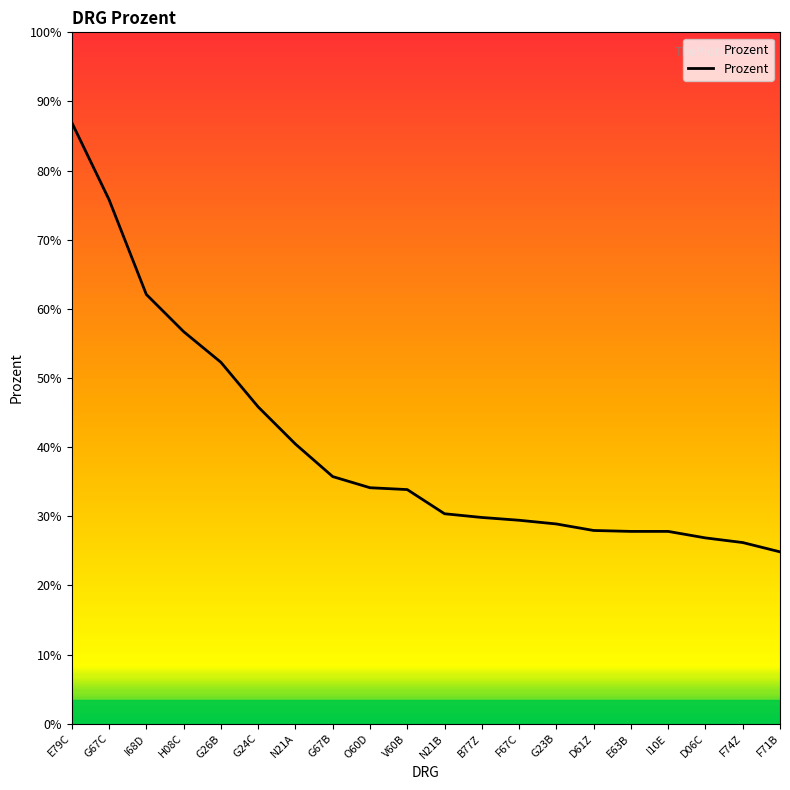

List the labels in order of value, largest first.

E79C, G67C, I68D, H08C, G26B, G24C, N21A, G67B, O60D, V60B, N21B, B77Z, F67C, G23B, D61Z, E63B, I10E, D06C, F74Z, F71B